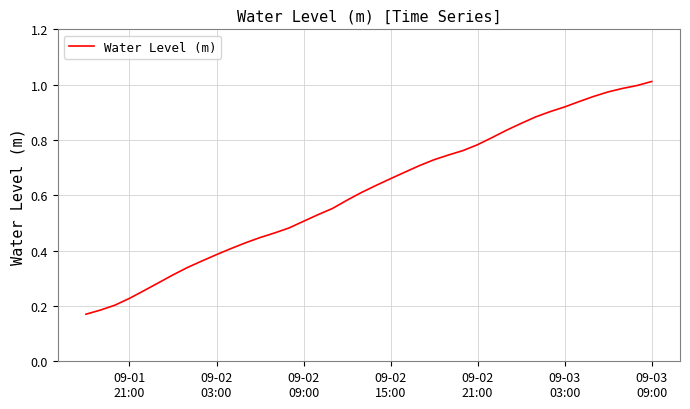

What is the average value?

0.6